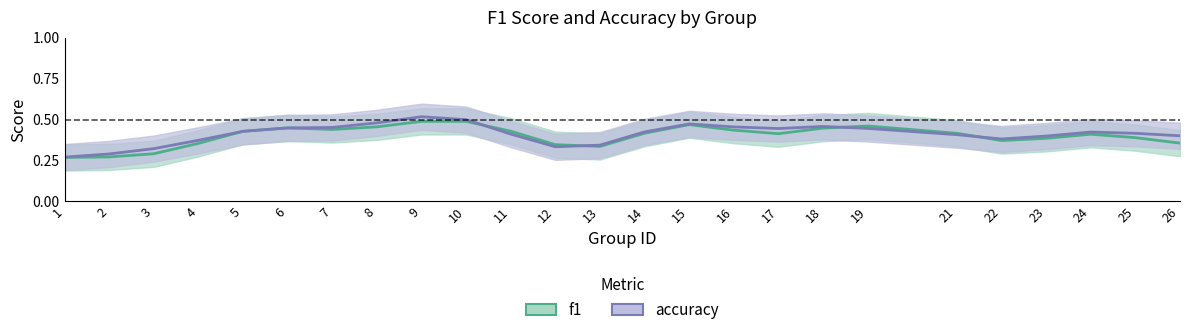

True or false: f1 has a value of 0.2 at 2.

False